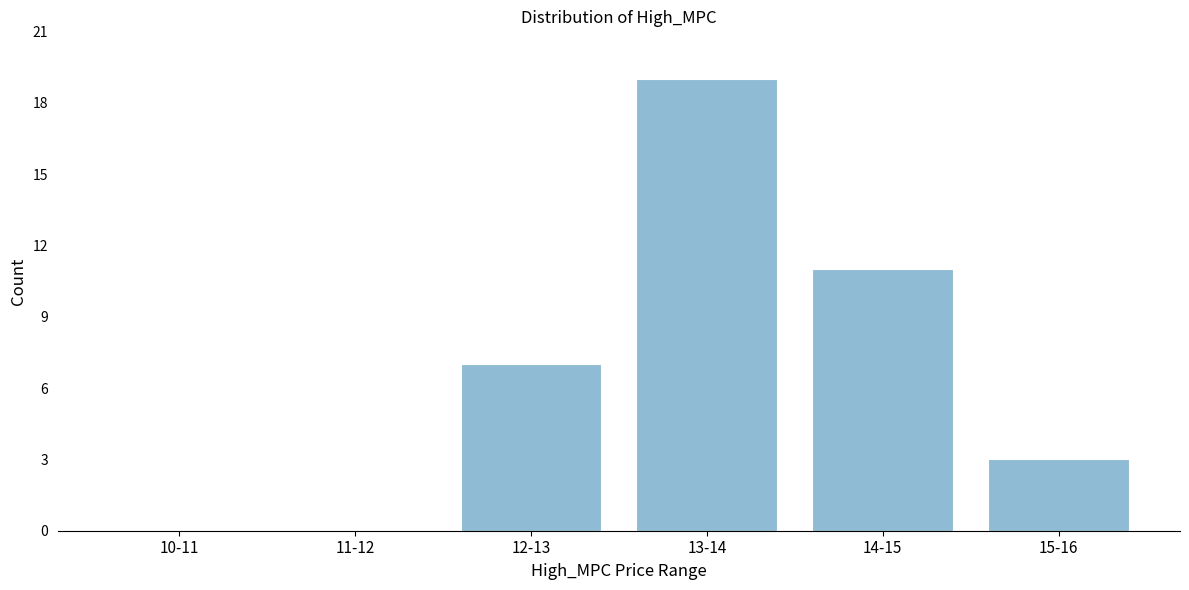

Reading left to right, extract all data points from this chart.

10-11=0	11-12=0	12-13=7	13-14=19	14-15=11	15-16=3